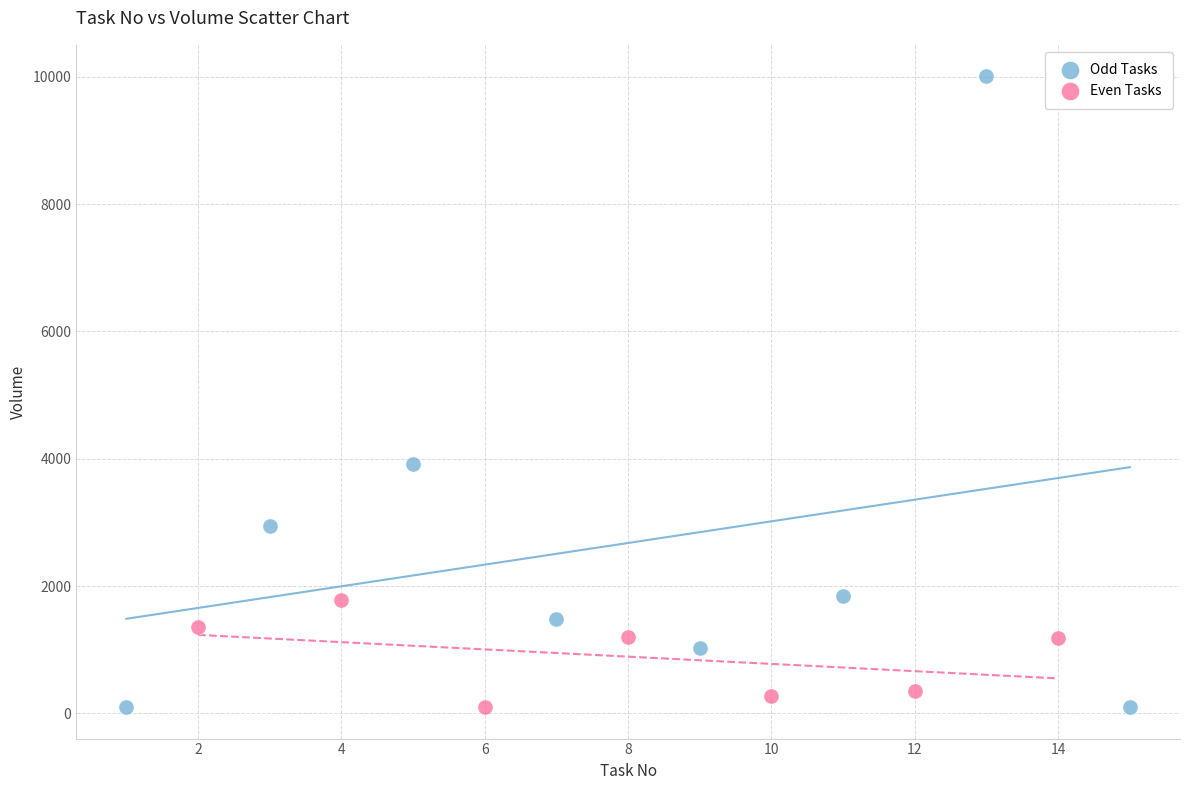

What are all the series names shown in the legend?

Odd Tasks, Even Tasks